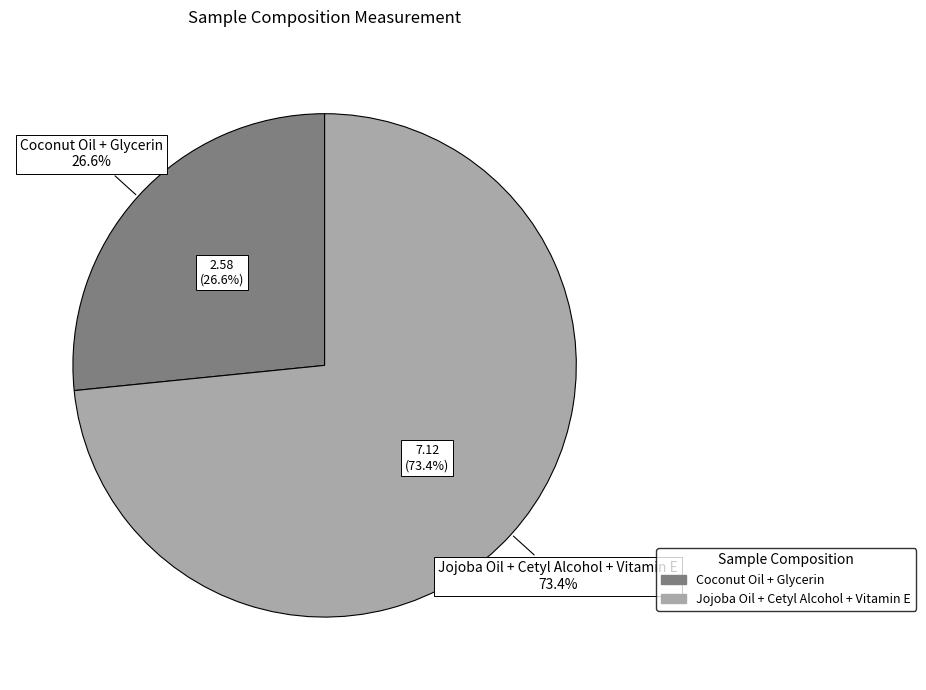

Which category accounts for the majority?

Jojoba Oil + Cetyl Alcohol + Vitamin E